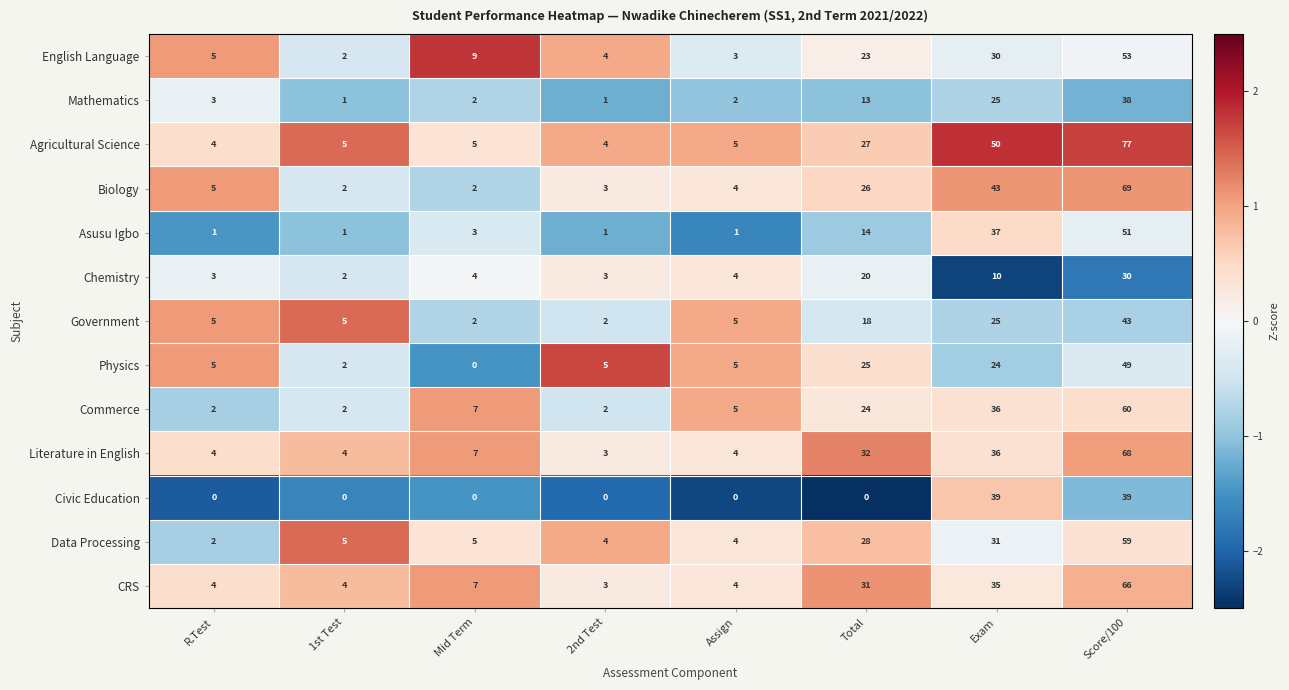

At how many categories does at least one series exceed 0?

8